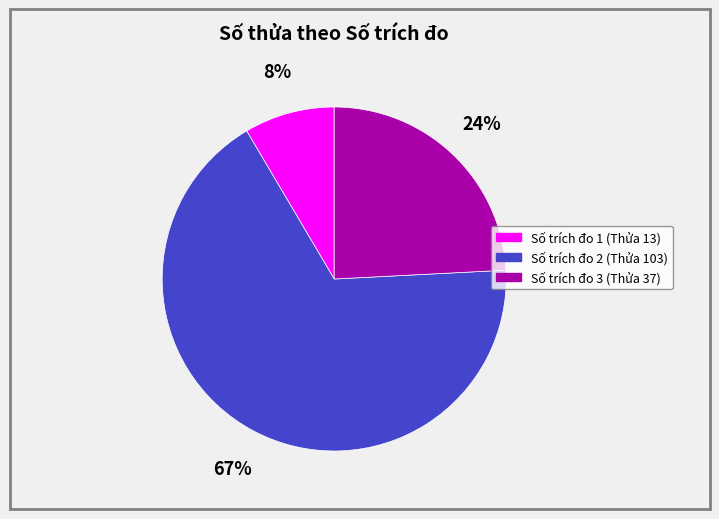

How many slices are in this pie chart?

3